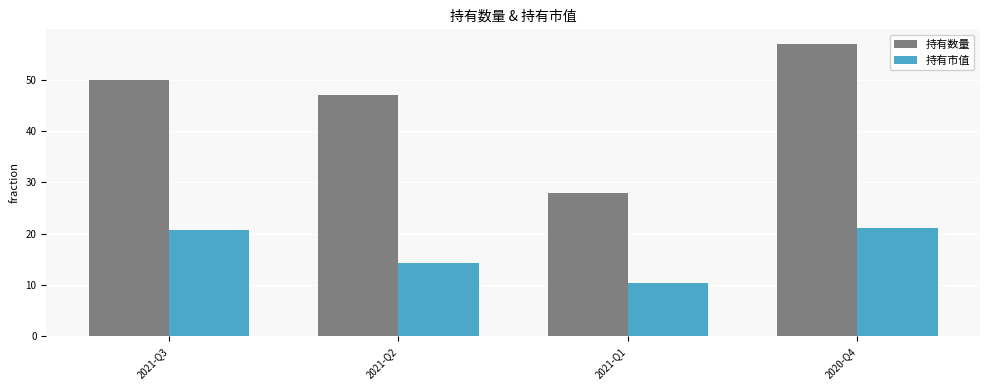

What is the spread (max minus min) of values at 2021-Q2?

32.7